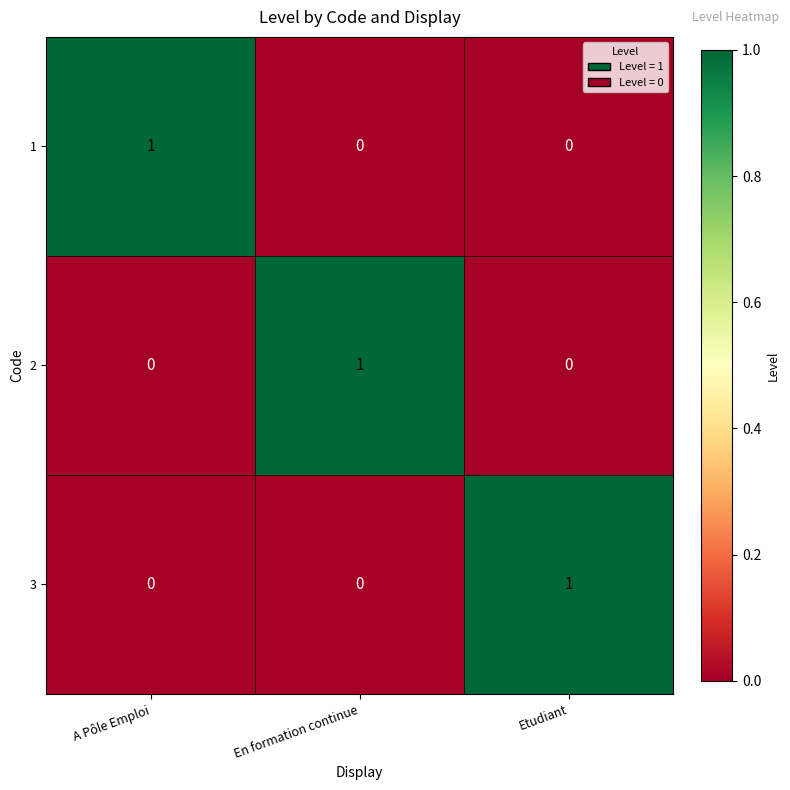

At how many categories does at least one series exceed 0?

3